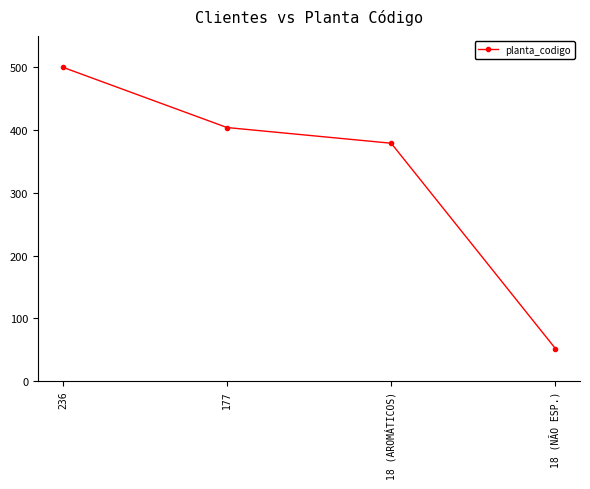

Rank the categories by value from lowest to highest.

18 (NÃO ESP.), 18 (AROMÁTICOS), 177, 236